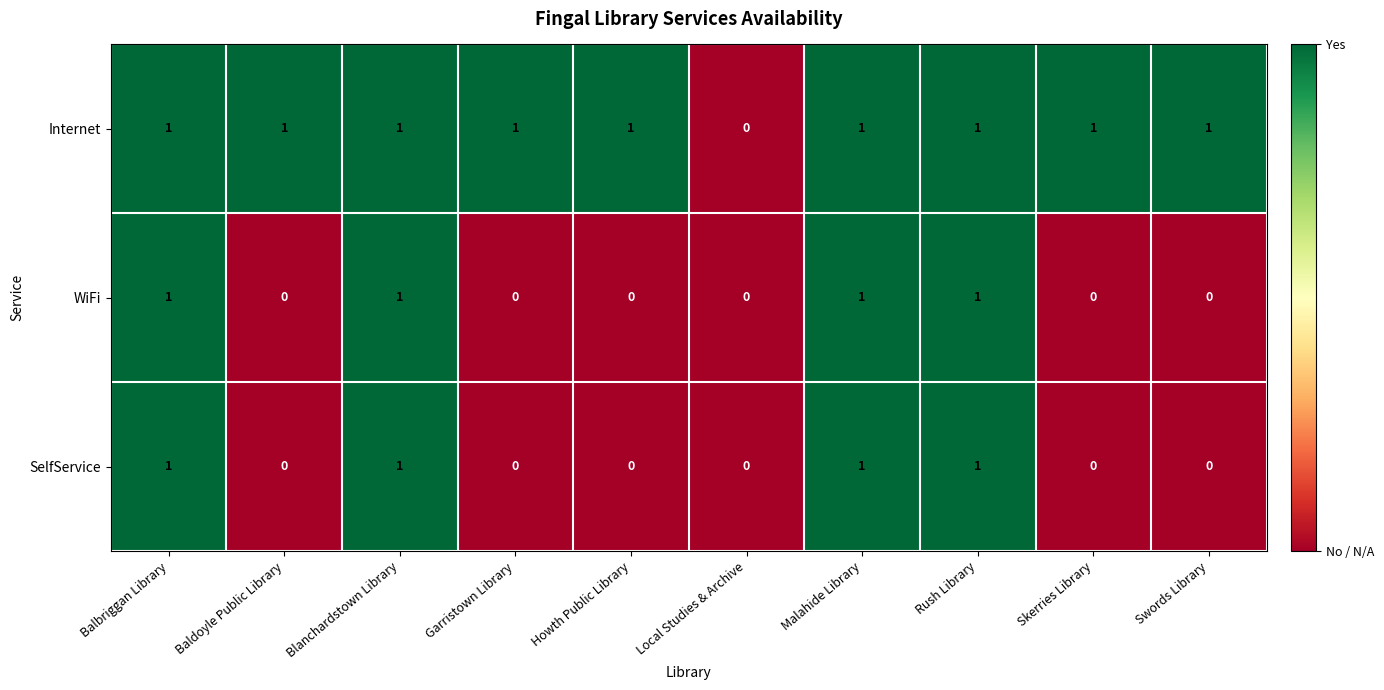

What is the sum of all SelfService values?

4